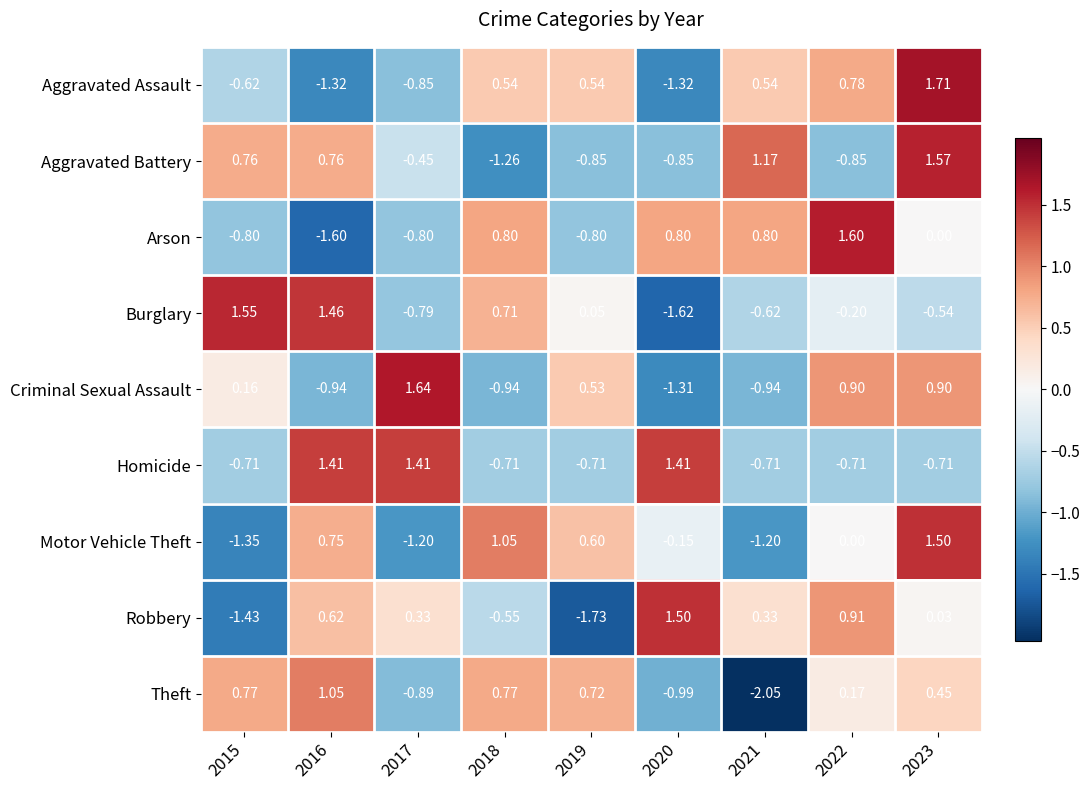

What is the total value across all series at 2016?

2.2